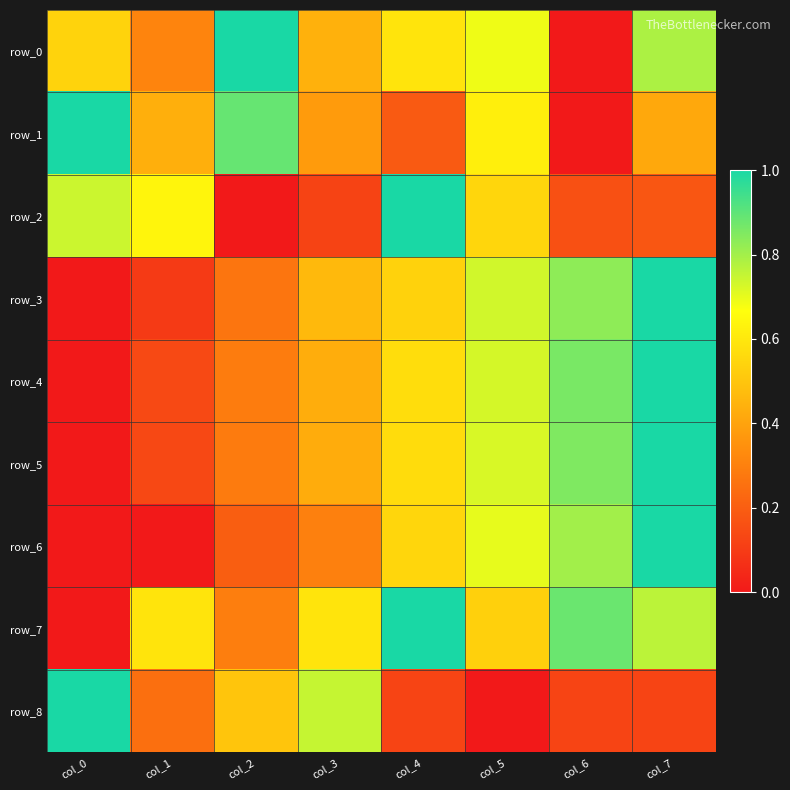

How many data points in row_3 are above 0?

7